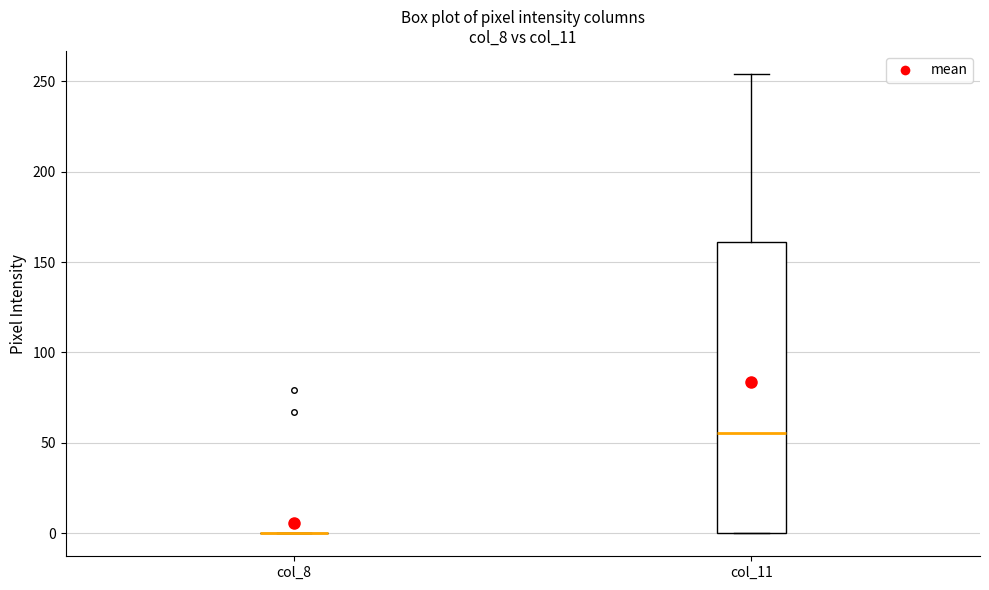

Comparing the boxes themselves (not the whiskers), which one is the tallest?

col_11